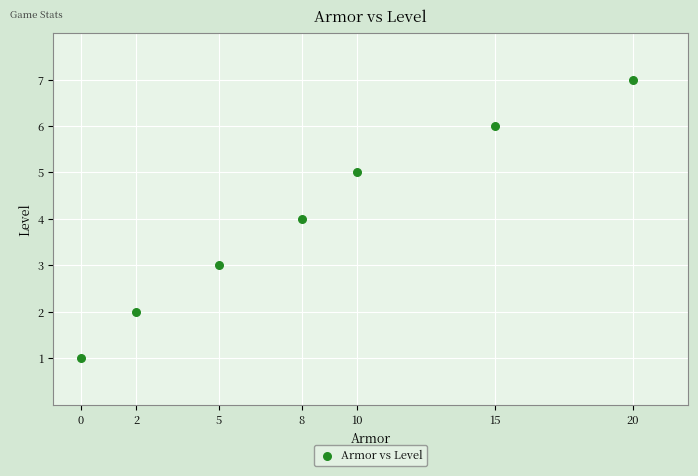

What is the average X value?

9